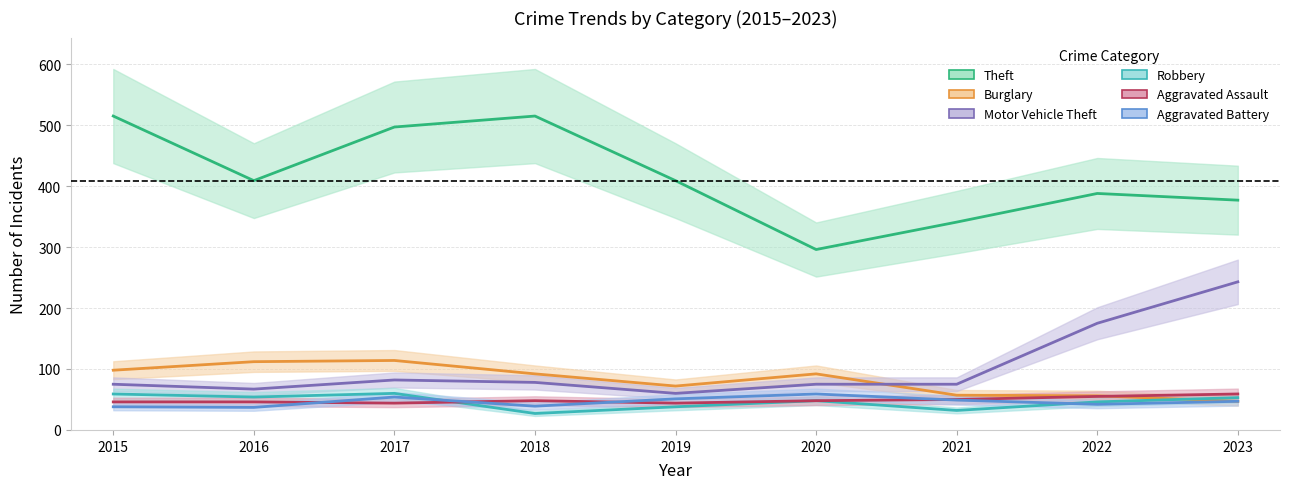

What is the total value across all series at 2019?

674